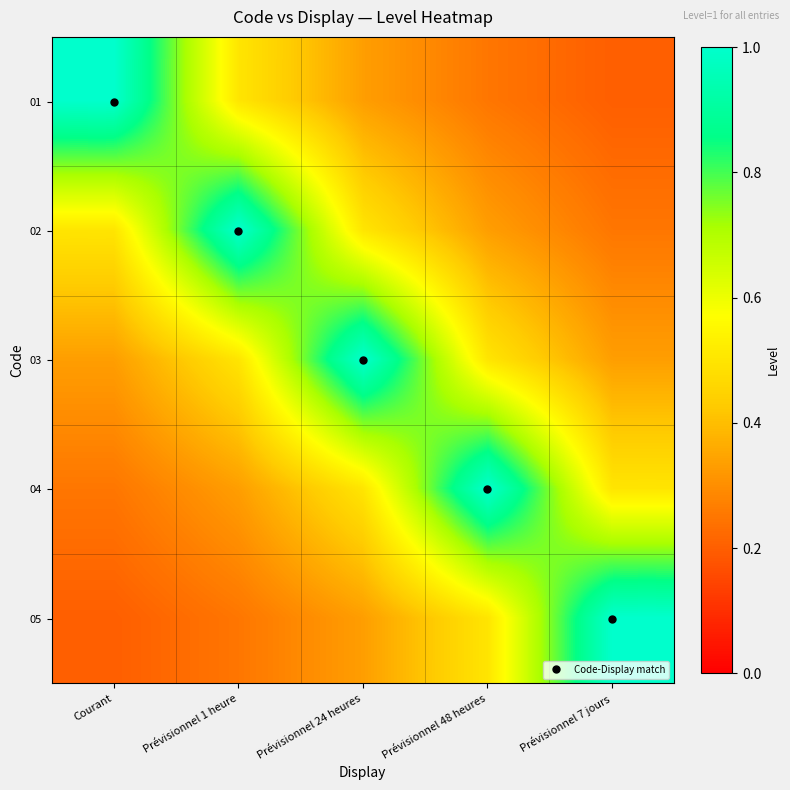

What is the maximum value shown in the chart?

1.0